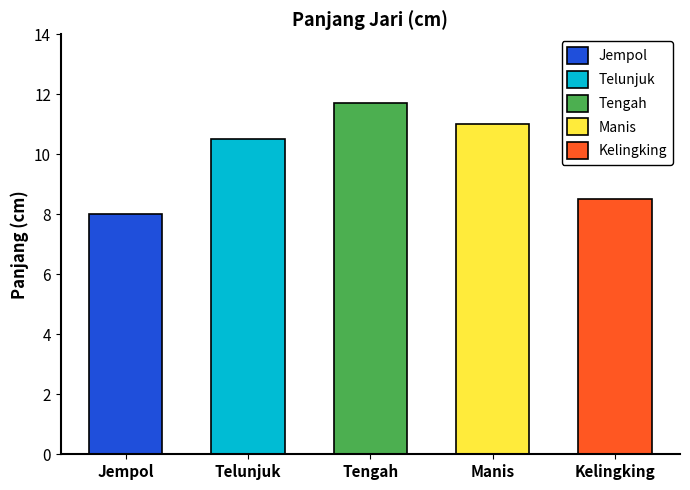

Which category has the highest value across all series?

Tengah